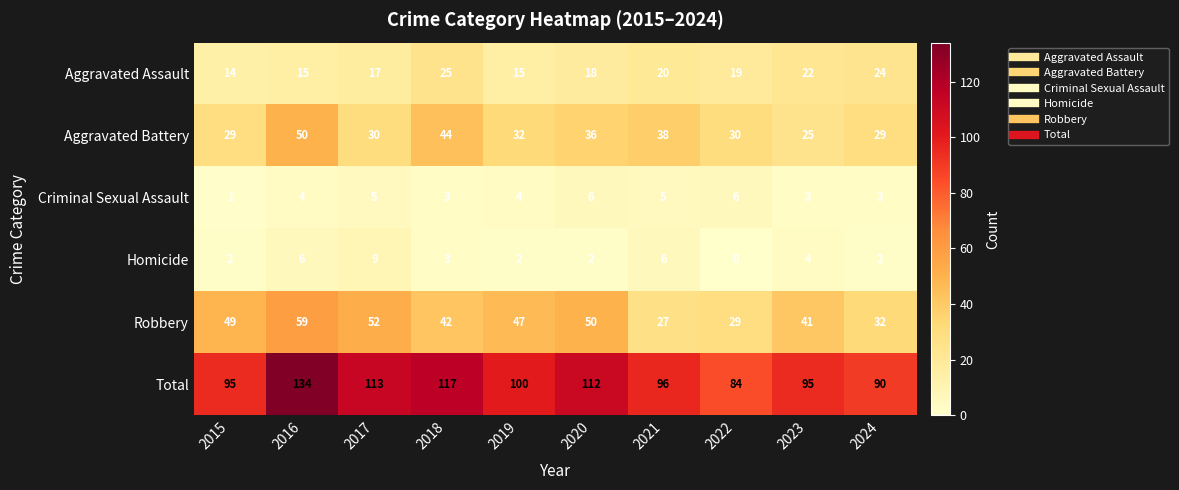

At which label does Robbery first exceed 47?

2015